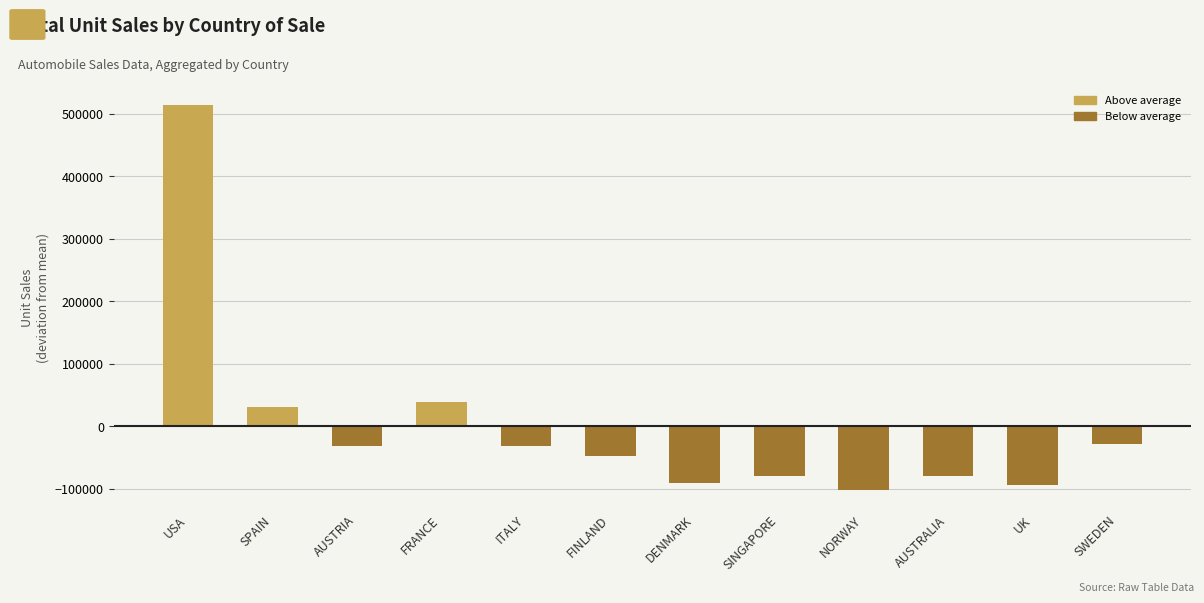

How many values are above zero?

3